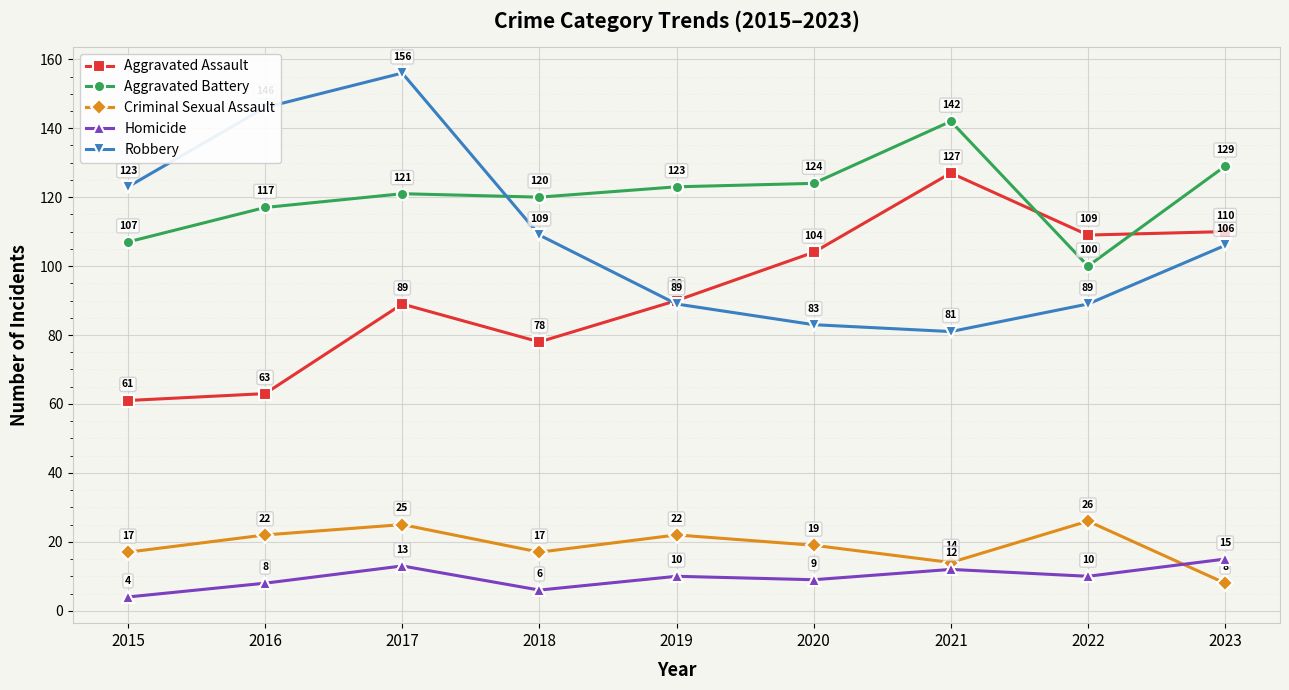

True or false: Robbery has a value of 202 at 2016.

False